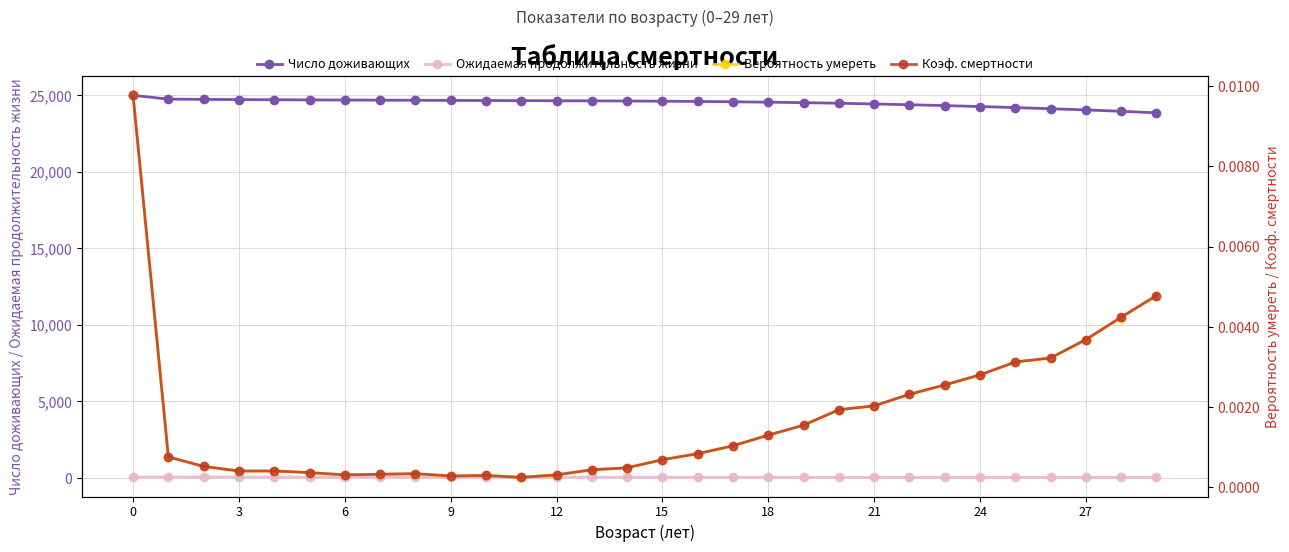

Reading right to left, extract all data points from this chart.

Число доживающих: 23859.2	23960.6	24049.0	24126.7	24202.3	24270.2	24332.3	24388.8	24438.4	24485.8	24523.8	24555.8	24581.3	24602.0	24619.0	24631.1	24641.9	24649.7	24655.9	24663.3	24670.3	24678.8	24686.9	24694.7	24703.8	24714.0	24724.1	24737.1	24755.9	25000.0
Ожидаемая продолжительность жизни: 37.9	38.8	39.6	40.5	41.4	42.2	43.1	44.0	44.9	45.8	46.8	47.7	48.7	49.6	50.6	51.6	52.5	53.5	54.5	55.5	56.5	57.5	58.4	59.4	60.4	61.4	62.3	63.3	64.3	64.6
Вероятность умереть: 0.0	0.0	0.0	0.0	0.0	0.0	0.0	0.0	0.0	0.0	0.0	0.0	0.0	0.0	0.0	0.0	0.0	0.0	0.0	0.0	0.0	0.0	0.0	0.0	0.0	0.0	0.0	0.0	0.0	0.0
Коэф. смертности: 0.0	0.0	0.0	0.0	0.0	0.0	0.0	0.0	0.0	0.0	0.0	0.0	0.0	0.0	0.0	0.0	0.0	0.0	0.0	0.0	0.0	0.0	0.0	0.0	0.0	0.0	0.0	0.0	0.0	0.0